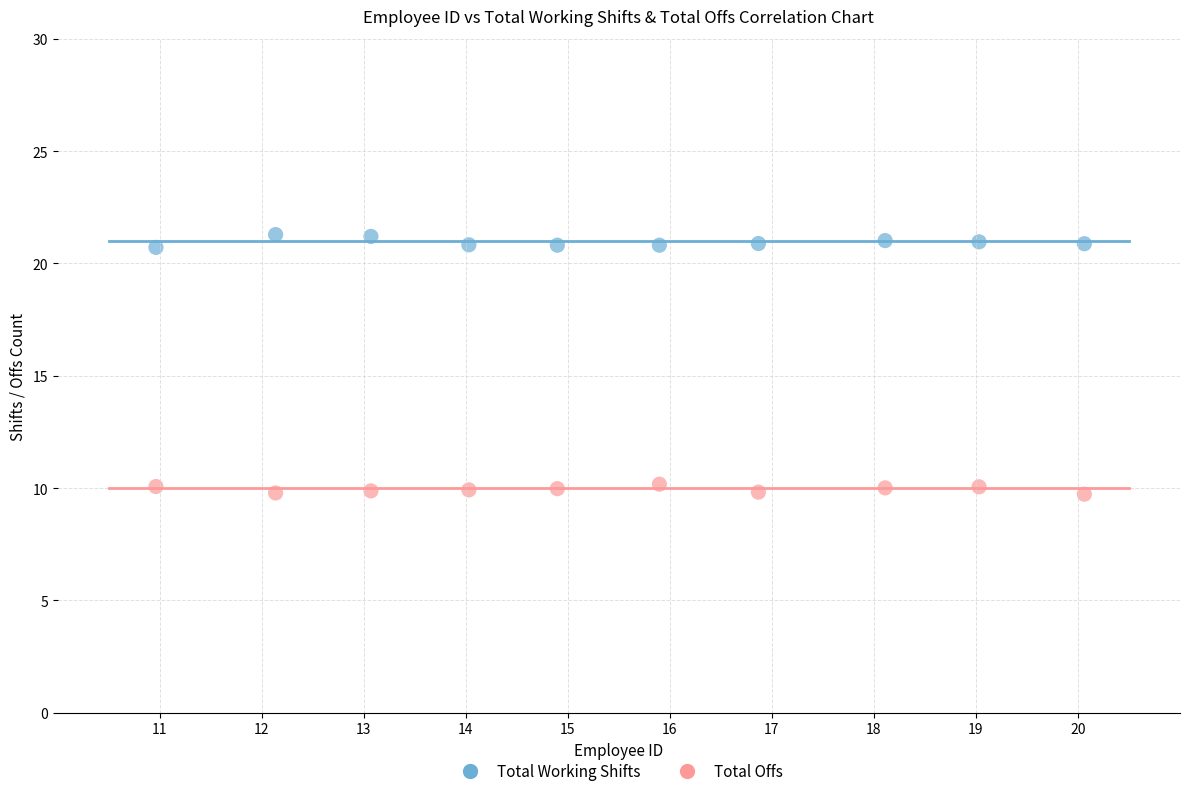

Which series contains the lowest Y value?

Total Offs